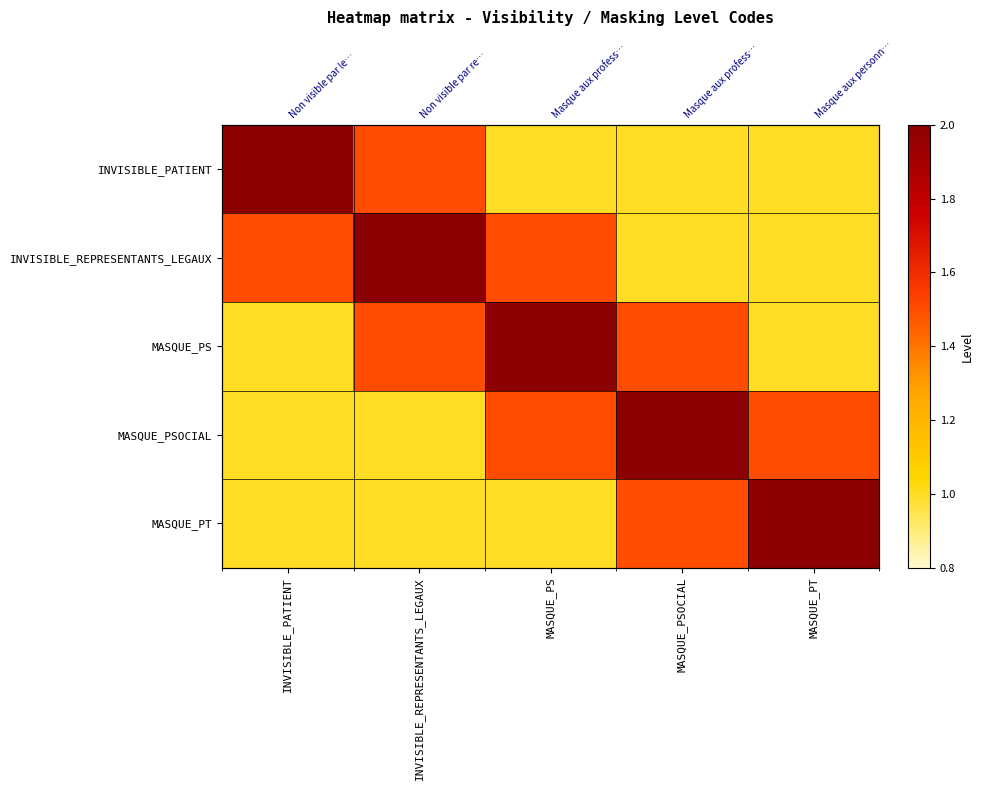

What value does the MASQUE_PSOCIAL series have at MASQUE_PT?

1.5